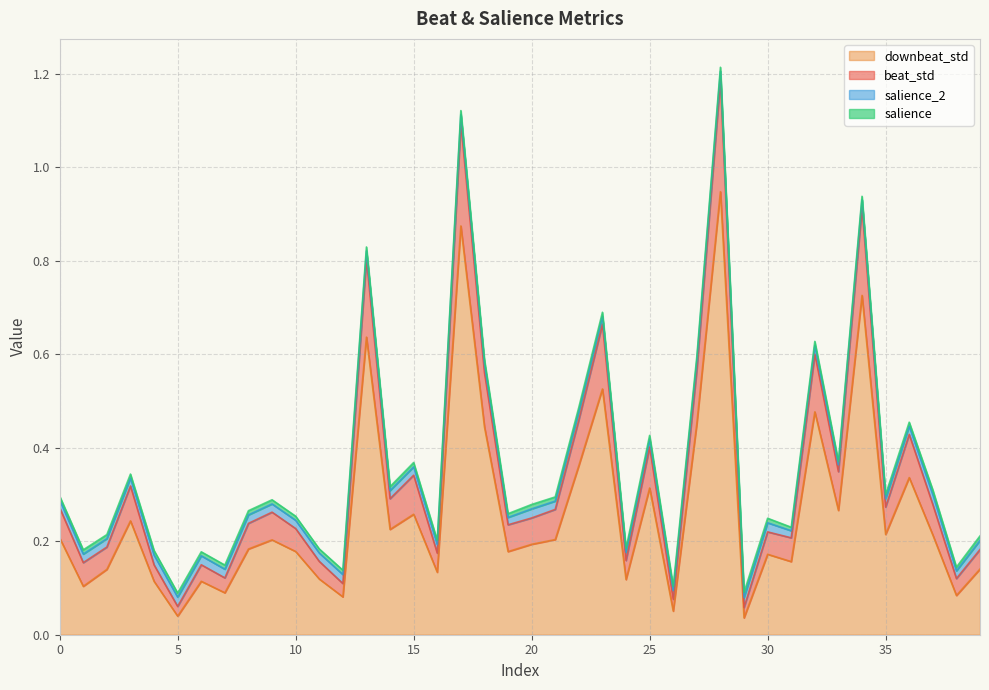

Read the downbeat_std value at 22.

0.4